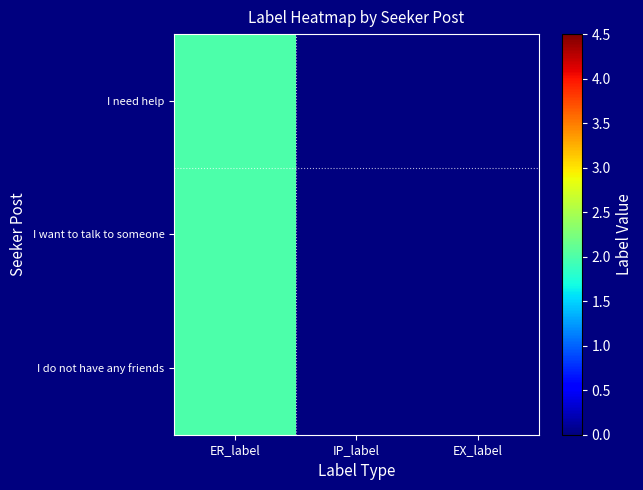

Reading left to right, what are all the values shown in this chart?

I need help: ER_label=2	IP_label=0	EX_label=0
I want to talk to someone: ER_label=2	IP_label=0	EX_label=0
I do not have any friends: ER_label=2	IP_label=0	EX_label=0